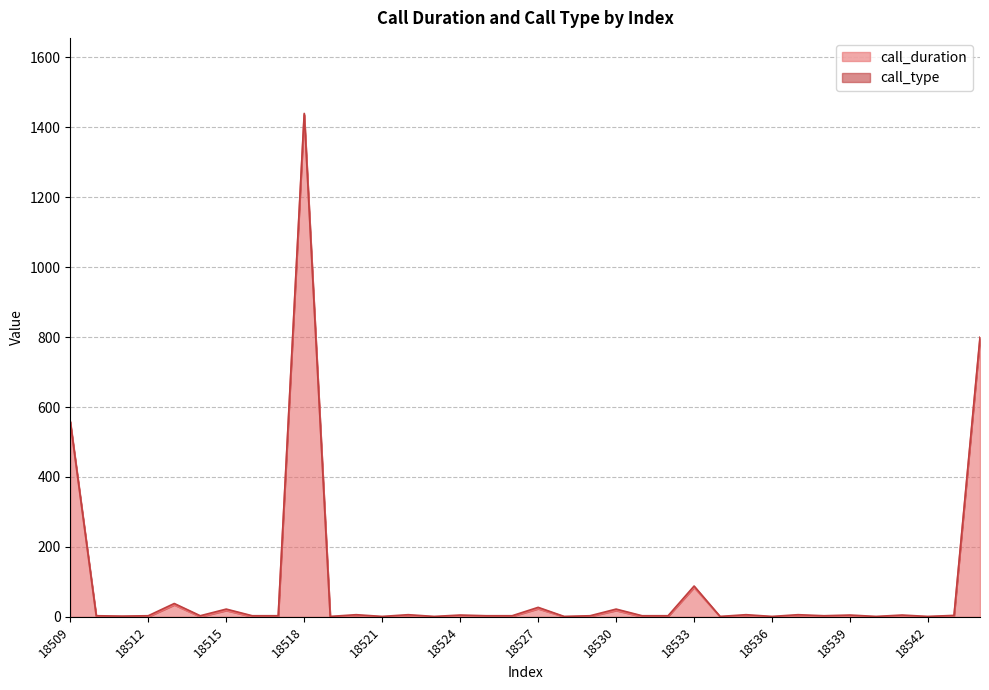

List the labels in order of value, smallest first.

18510, 18511, 18512, 18514, 18516, 18519, 18521, 18523, 18525, 18528, 18531, 18534, 18536, 18538, 18540, 18542, 18517, 18524, 18526, 18529, 18532, 18539, 18541, 18520, 18522, 18535, 18537, 18543, 18515, 18530, 18527, 18513, 18533, 18509, 18544, 18518